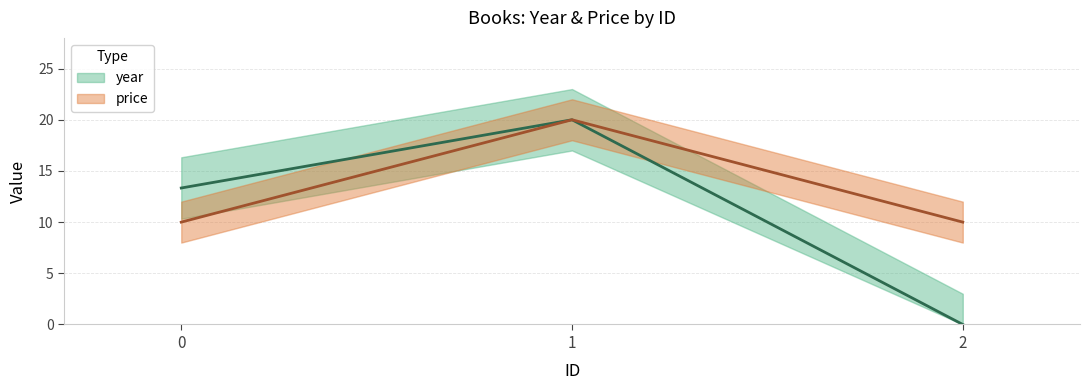

Count the year values in the range 0 to 20.

3